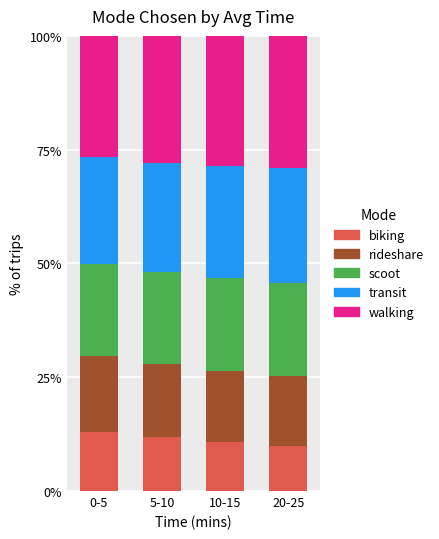

What is the sum of the biking values at 0-5 and 20-25?

22.9